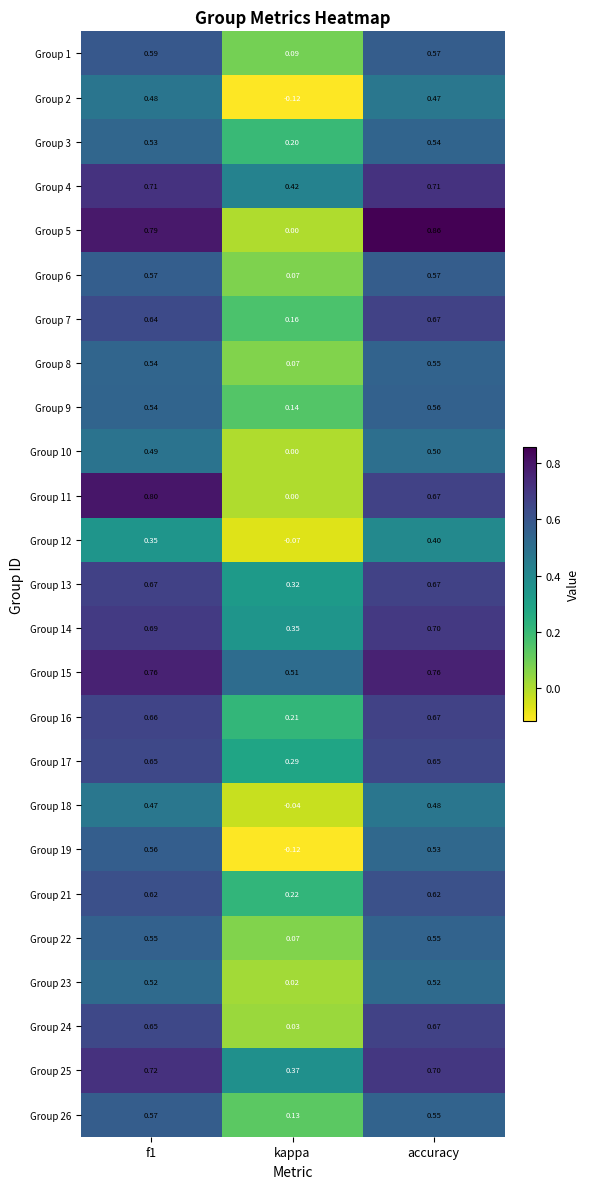

Where is Group 25 nearest to the value 0?

kappa